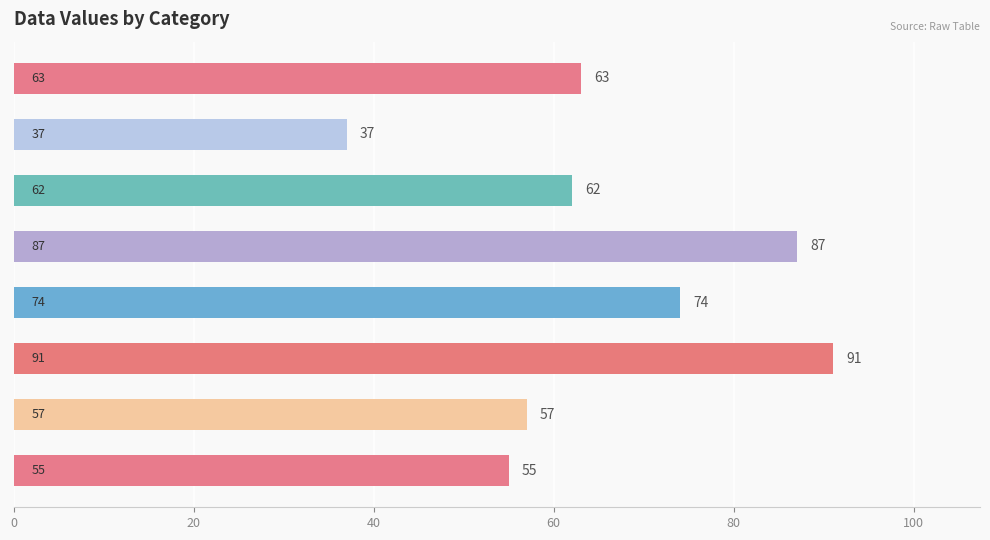

What is the sum of all values?

526